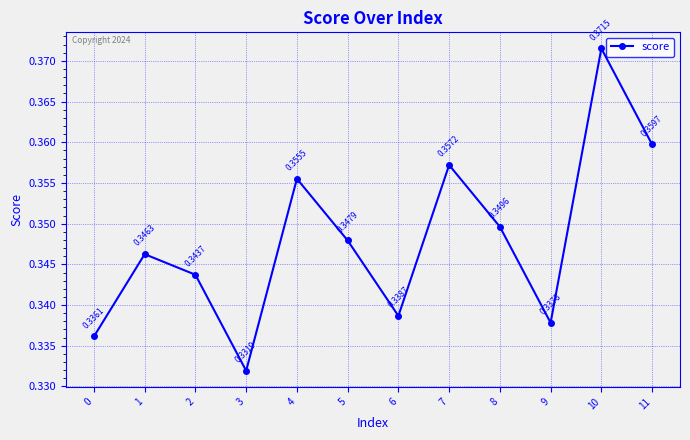

Between 9 and 5, which is larger?

5